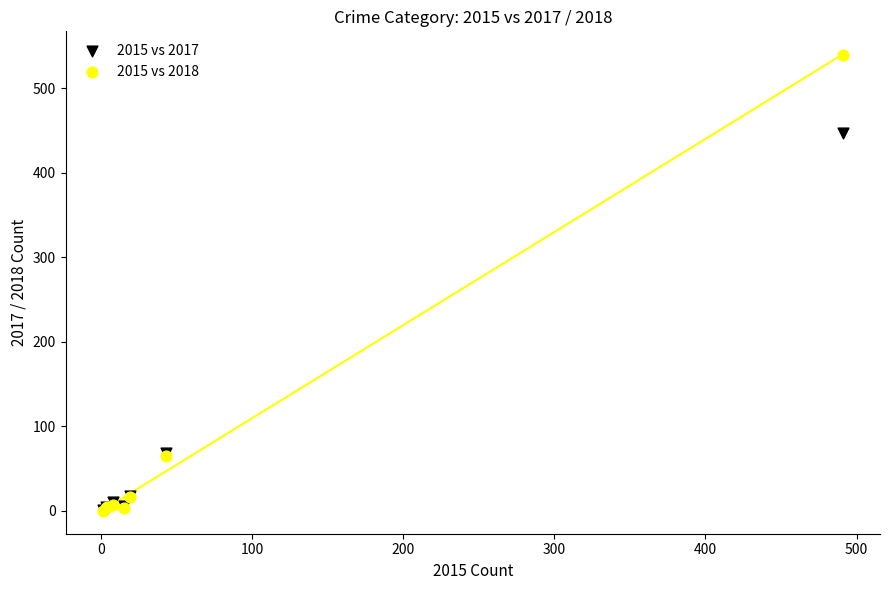

Across all series, what Y value is closest to 269?

447